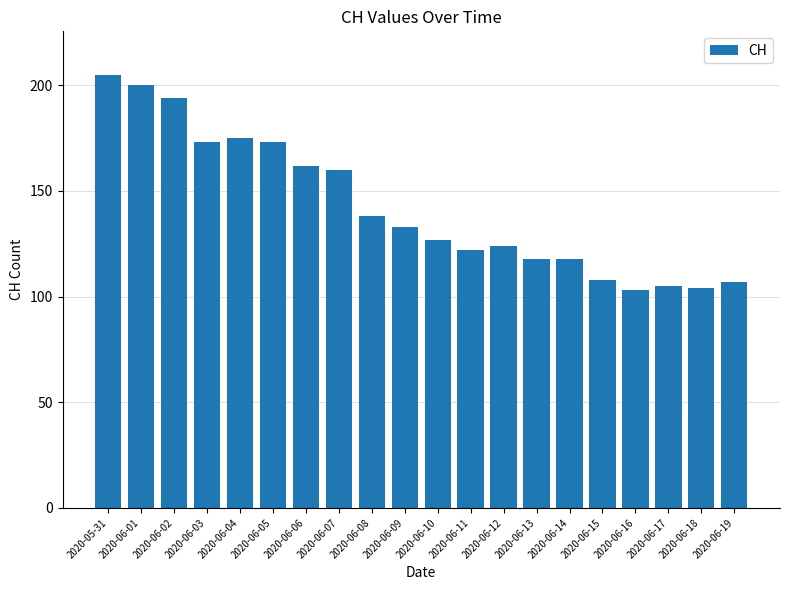

What is the value of the 1st bar from the left?

205